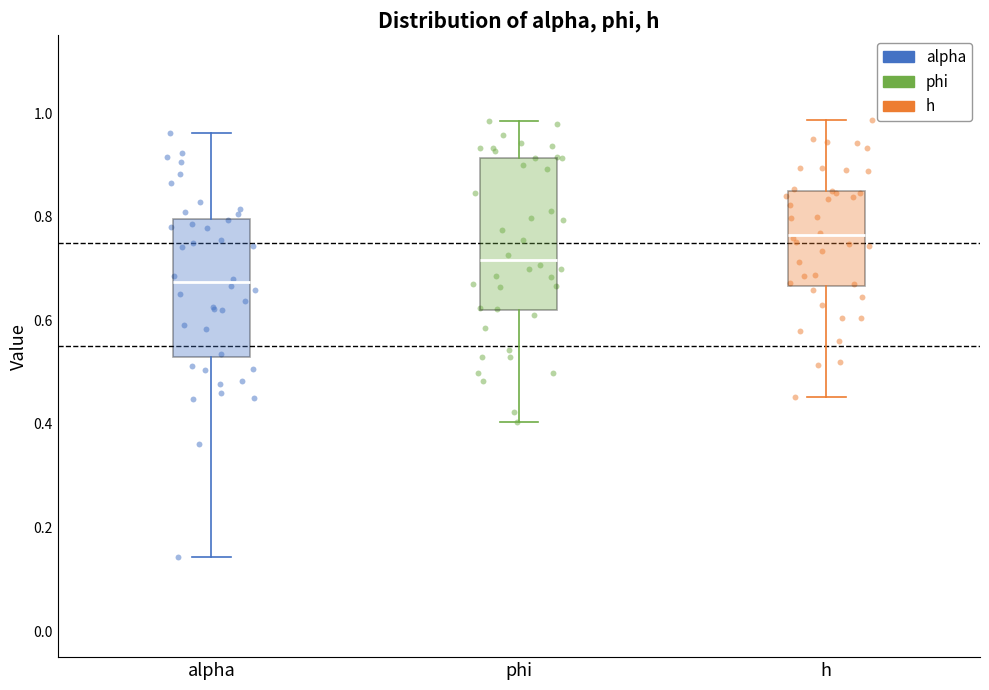

Which box's median line is the highest?

h